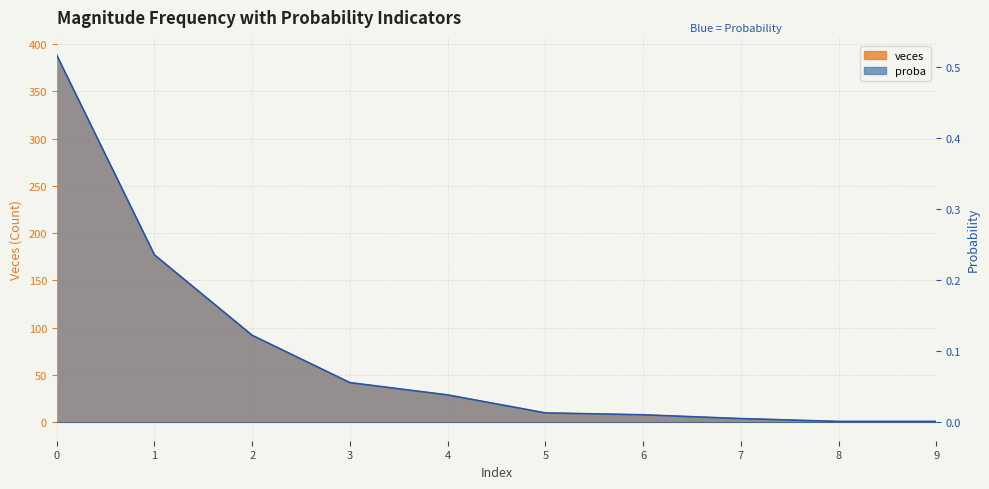

What is the highest value of the veces series?

388.0